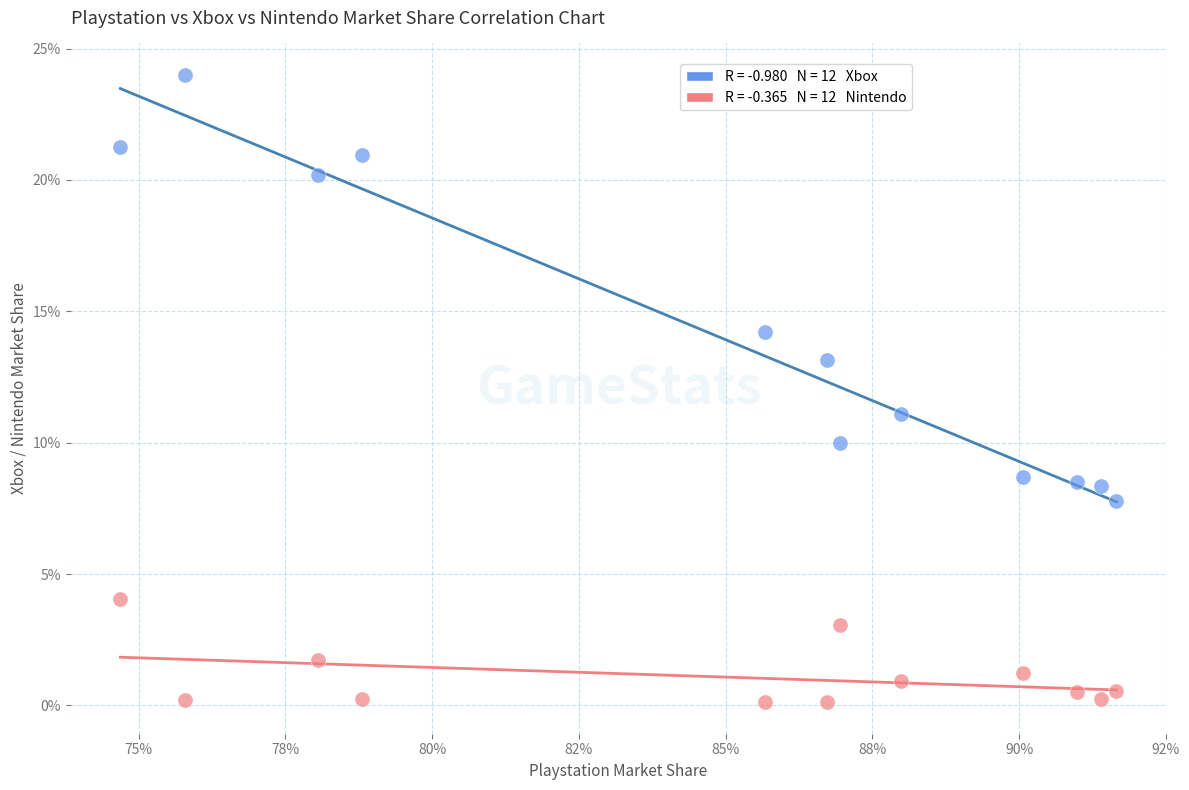

Across all data points, what is the range of Y values (max minus min)?

23.9